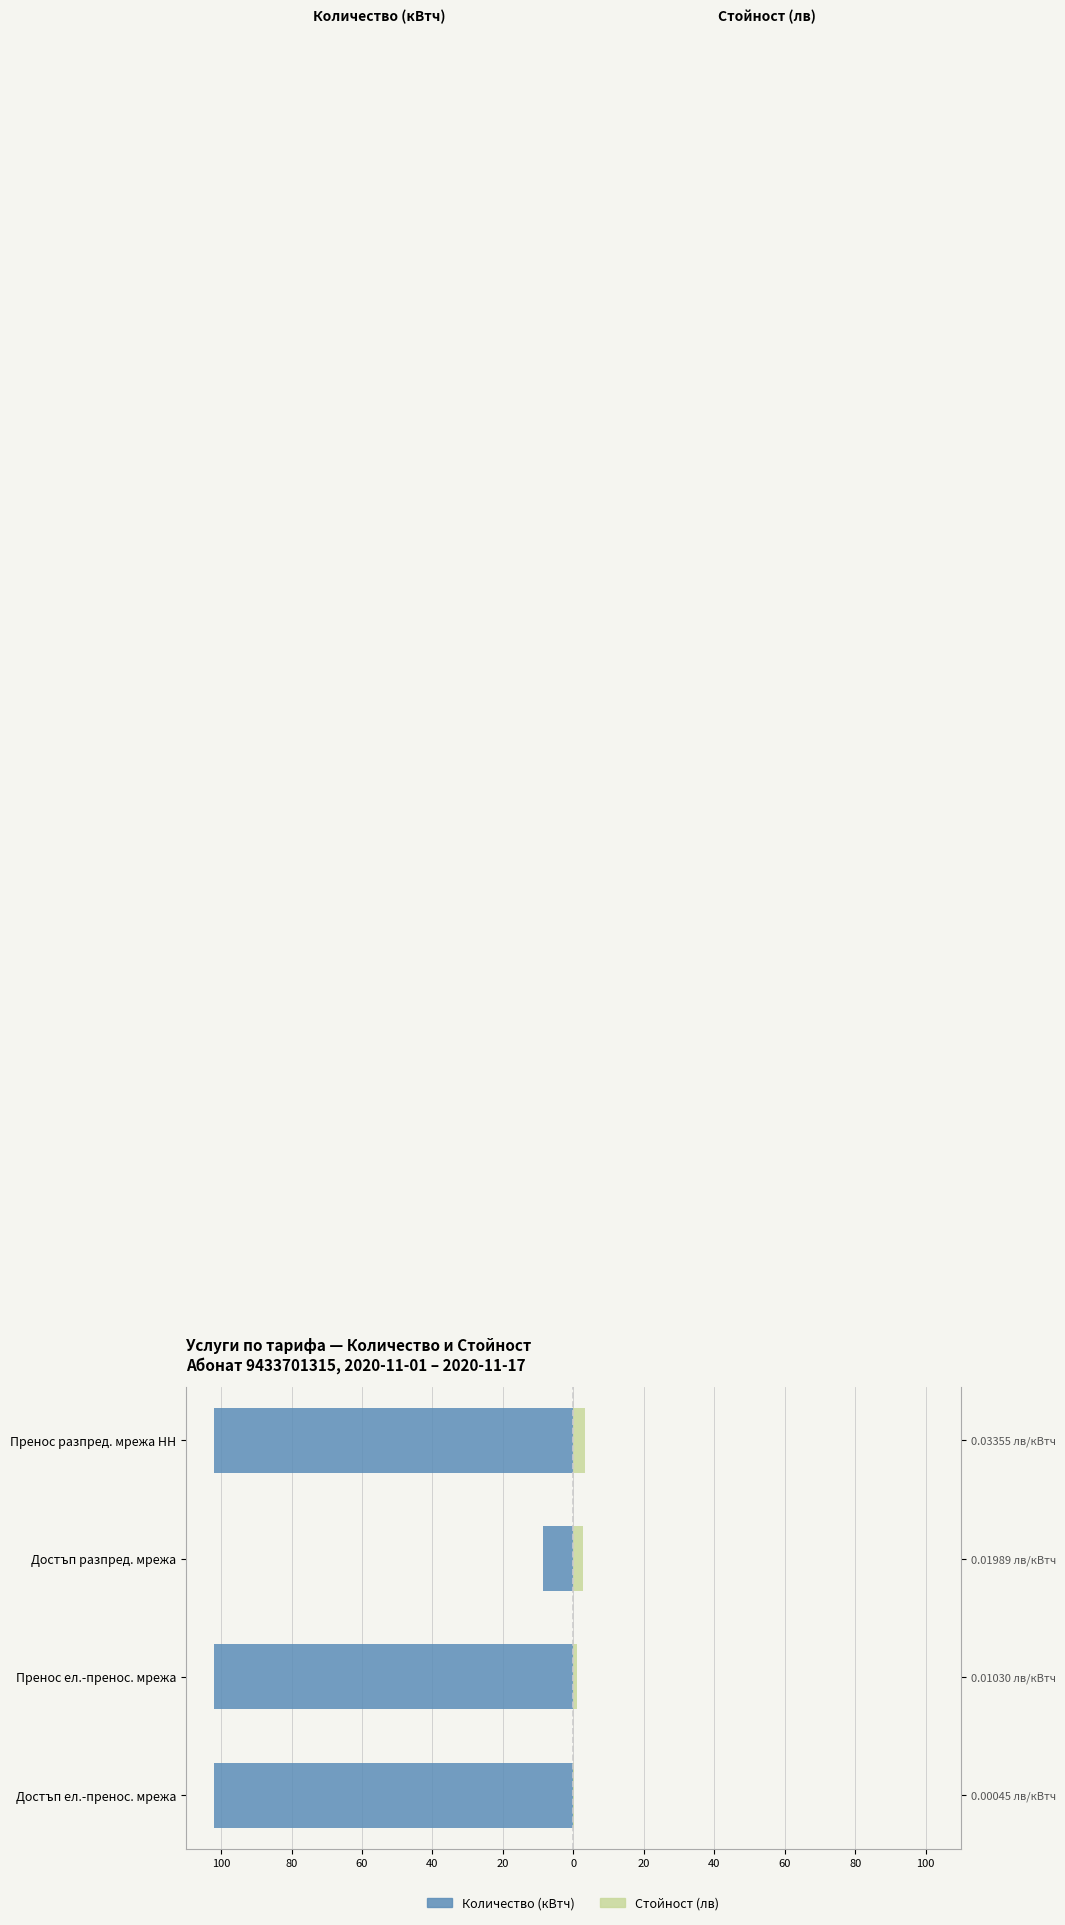

How many groups of bars are there?

4